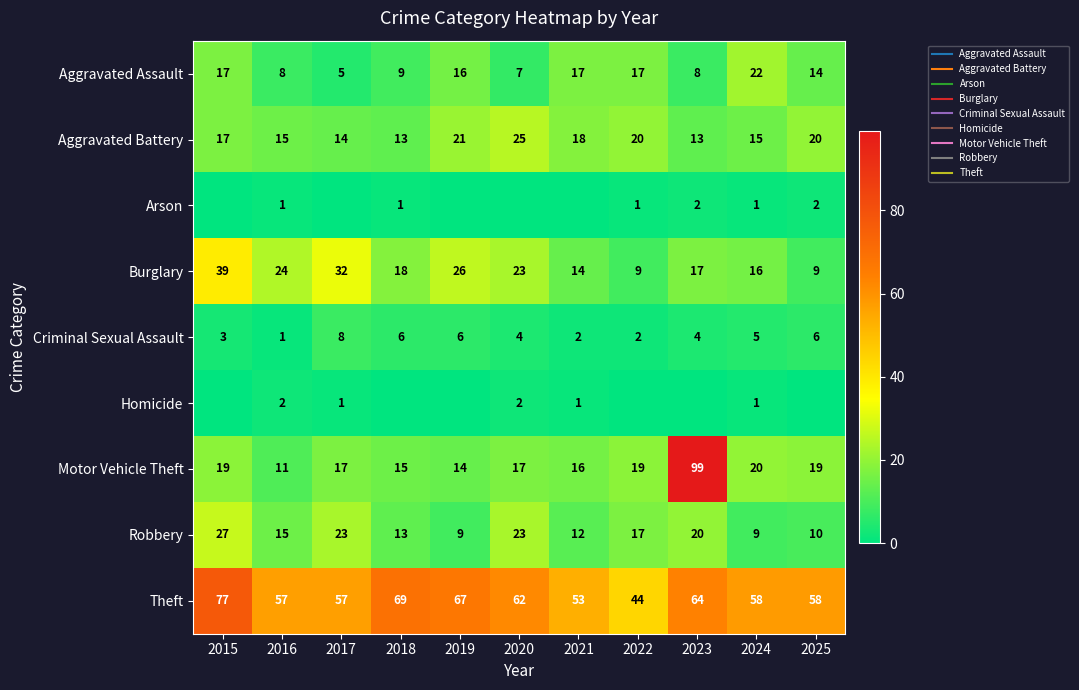

What is the difference between the Robbery values at 2019 and 2015?

18